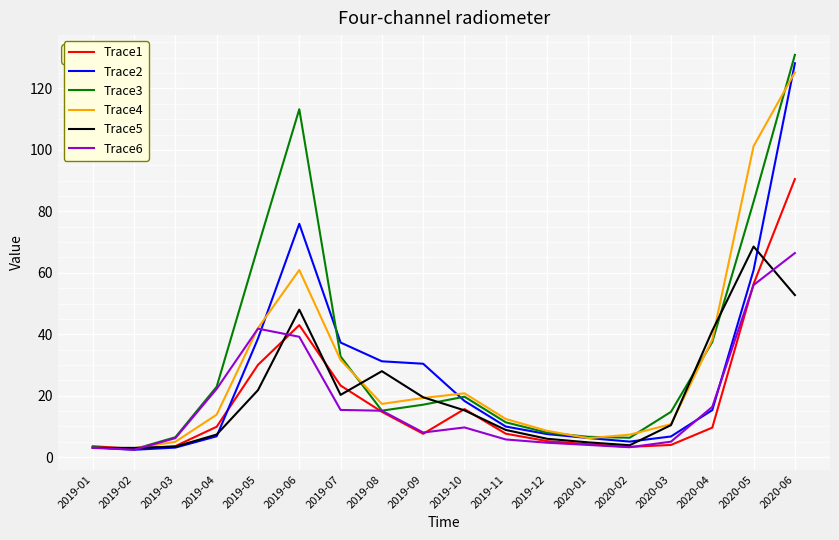

What is the sum of the Trace5 values at 2019-06 and 2019-03?

51.4